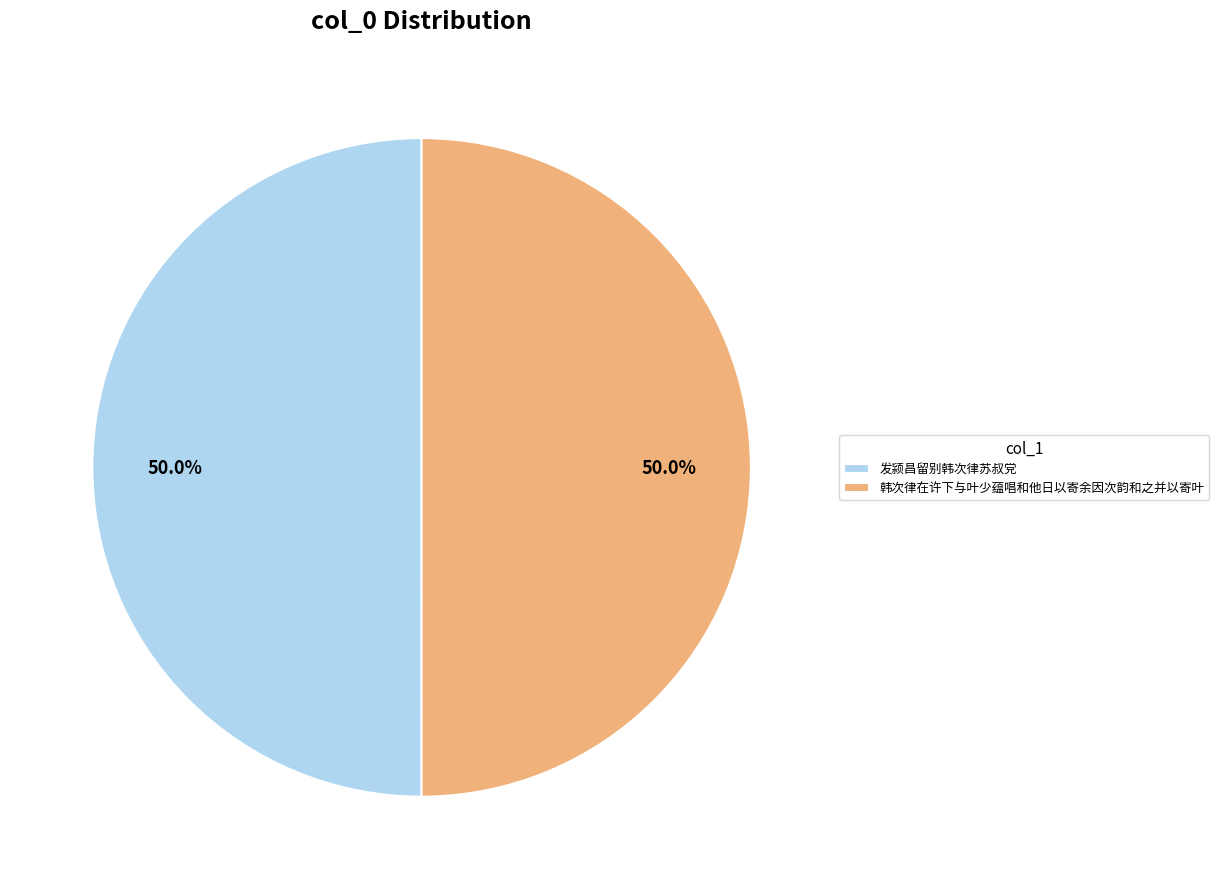

What percentage do 韩次律在许下与叶少蕴唱和他日以寄余因次韵和之并以寄叶 and 发颍昌留别韩次律苏叔党 together represent?

100.0%